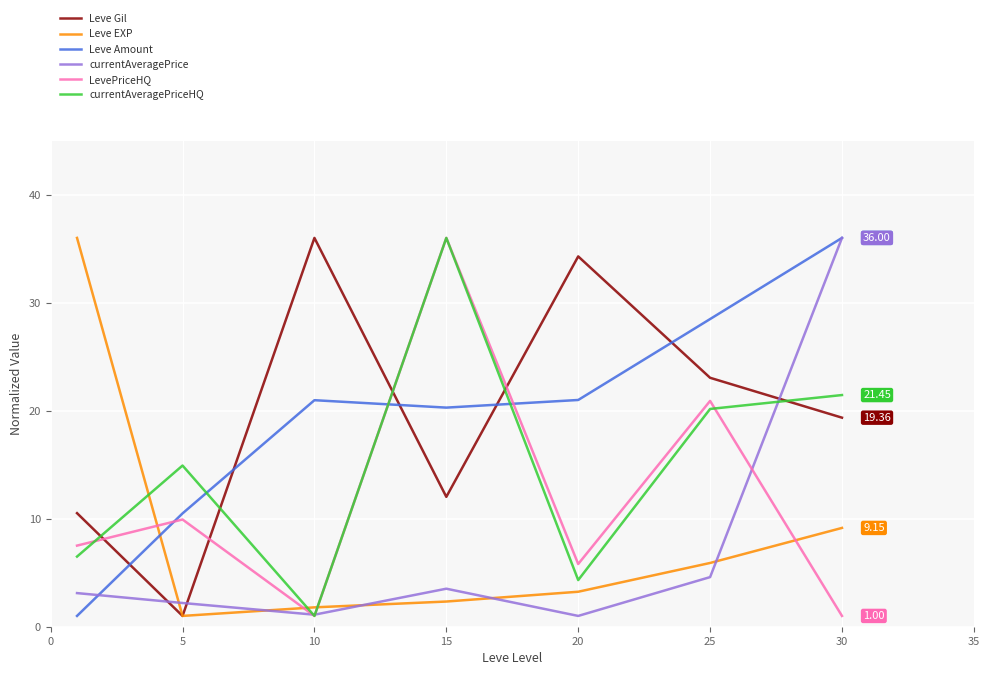

After their last crossing, which series has the higher values: Leve EXP or Leve Amount?

Leve Amount